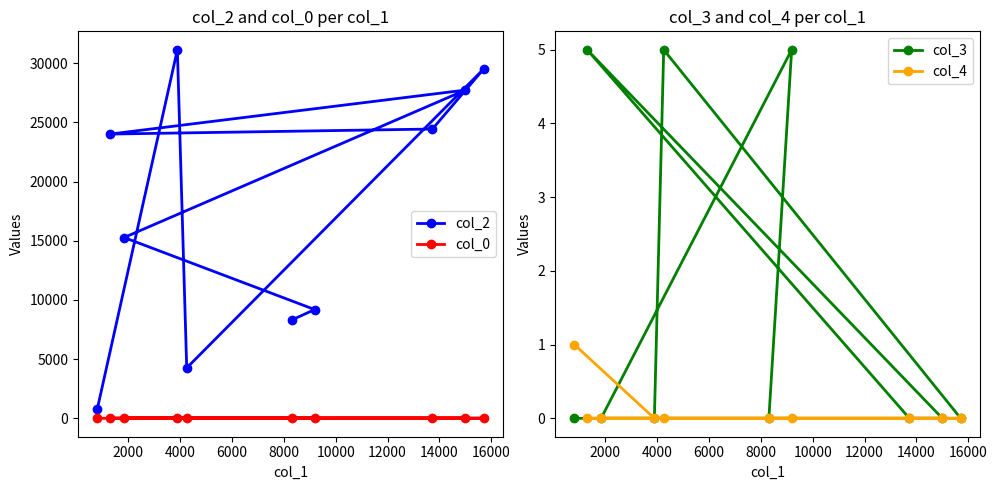

What is the difference between the maximum and second lowest values in the col_4 series?

1